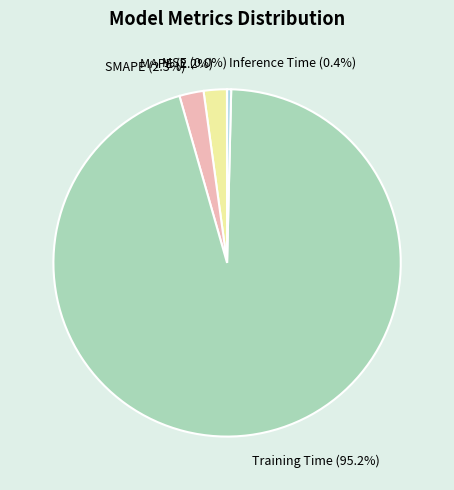

What is the largest slice in the pie chart?

Training Time